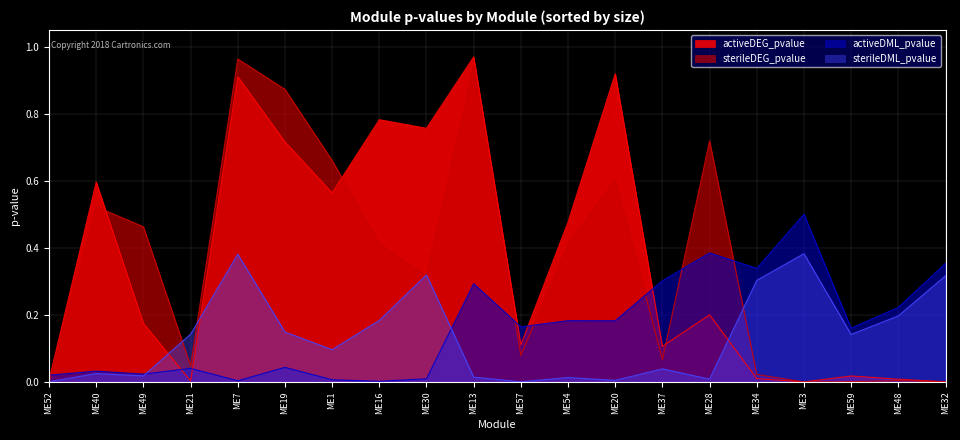

At which category is the sum across all series the highest?

ME7